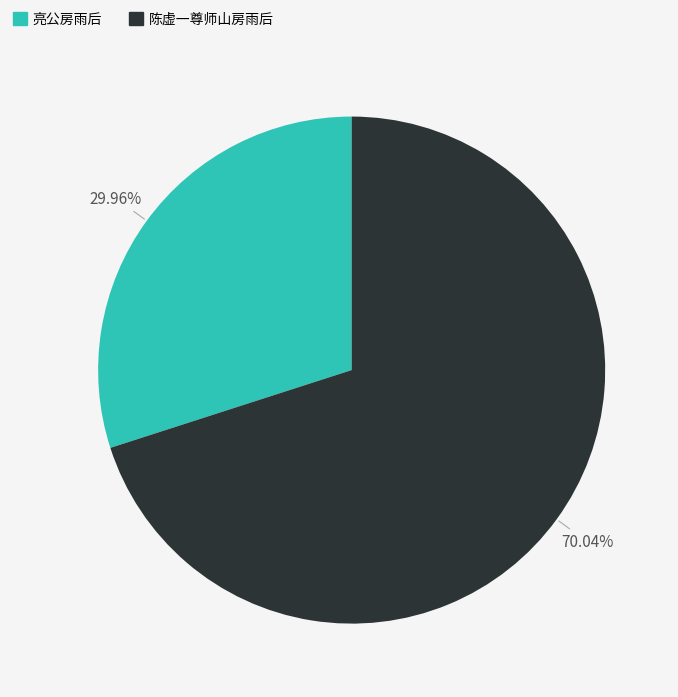

Combined, what portion of the pie is 亮公房雨后 and 陈虚一尊师山房雨后?

100.0%